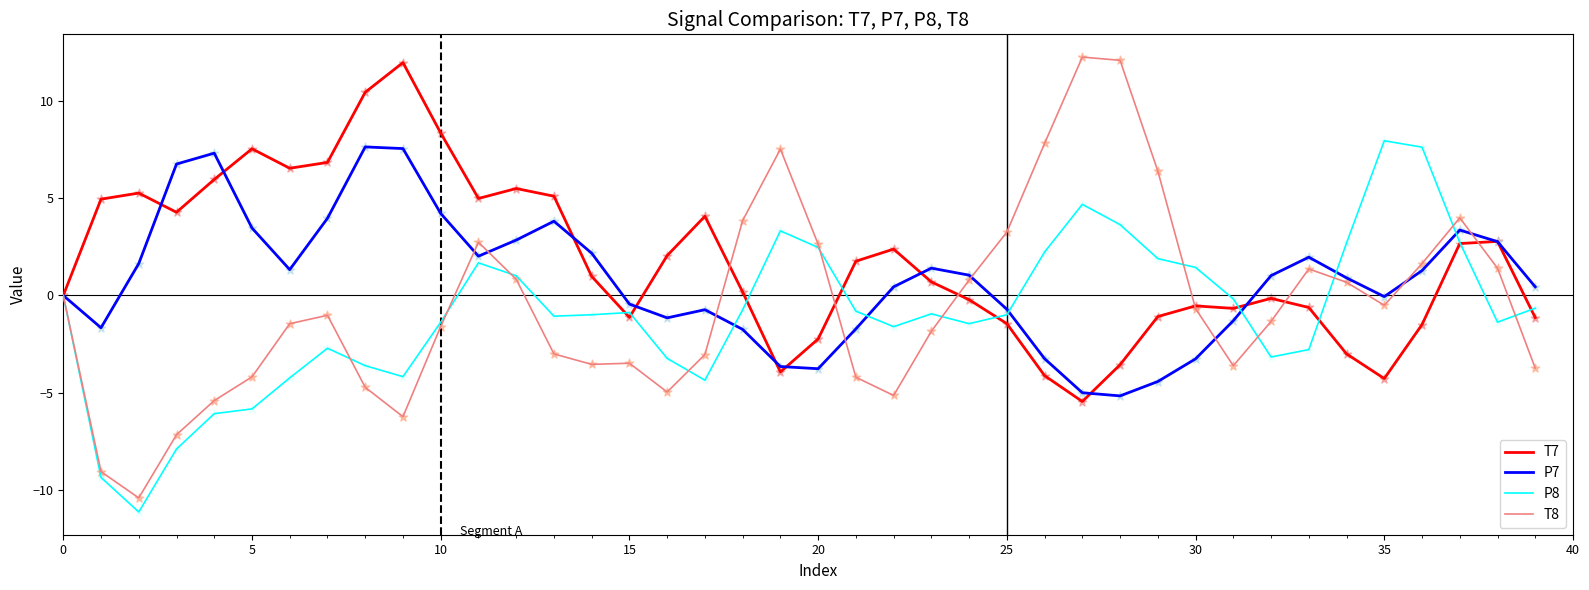

Which series has the widest spread of values?

T8